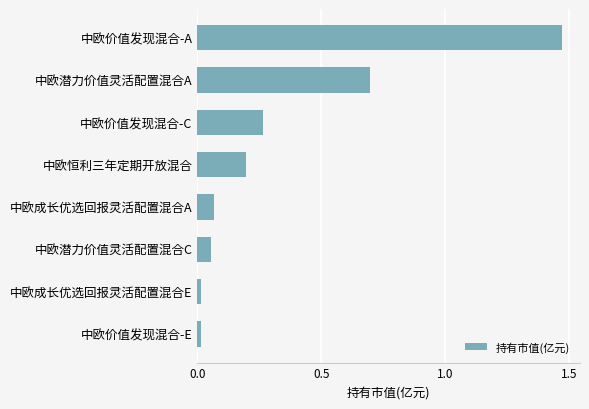

Between 中欧潜力价值灵活配置混合A and 中欧潜力价值灵活配置混合C, which is larger?

中欧潜力价值灵活配置混合A